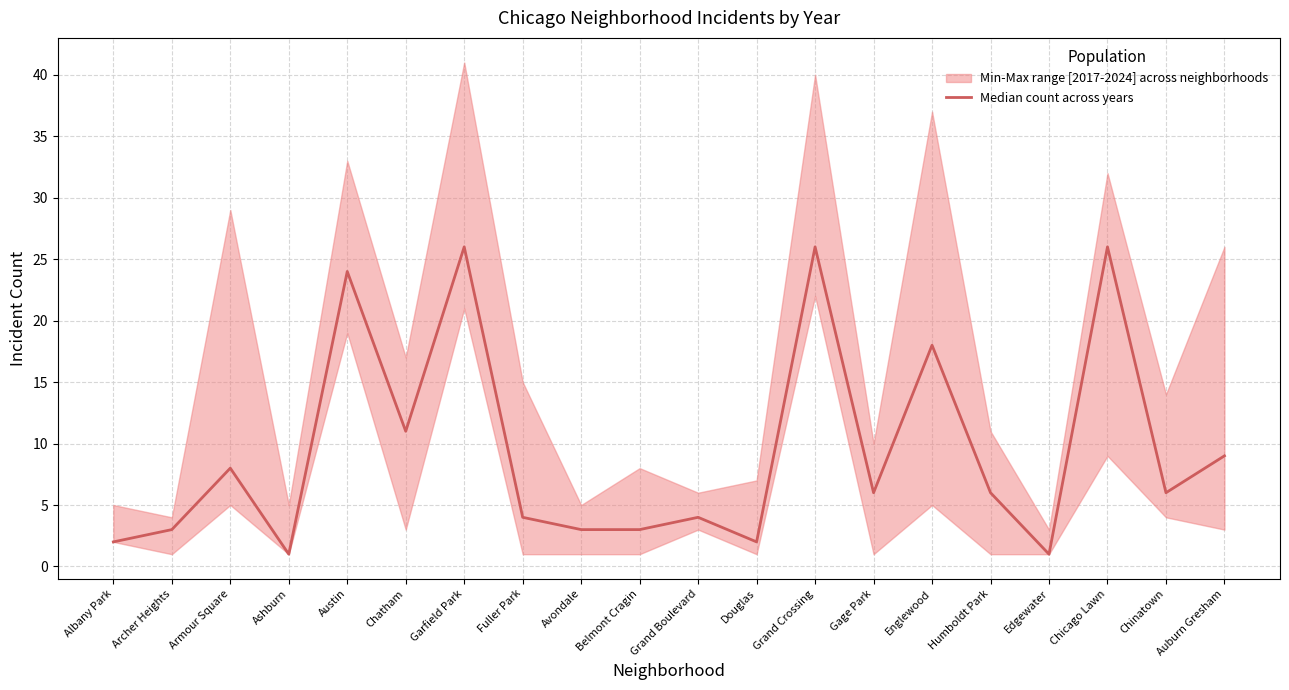

What is the difference between the values at Chinatown and Ashburn?

5